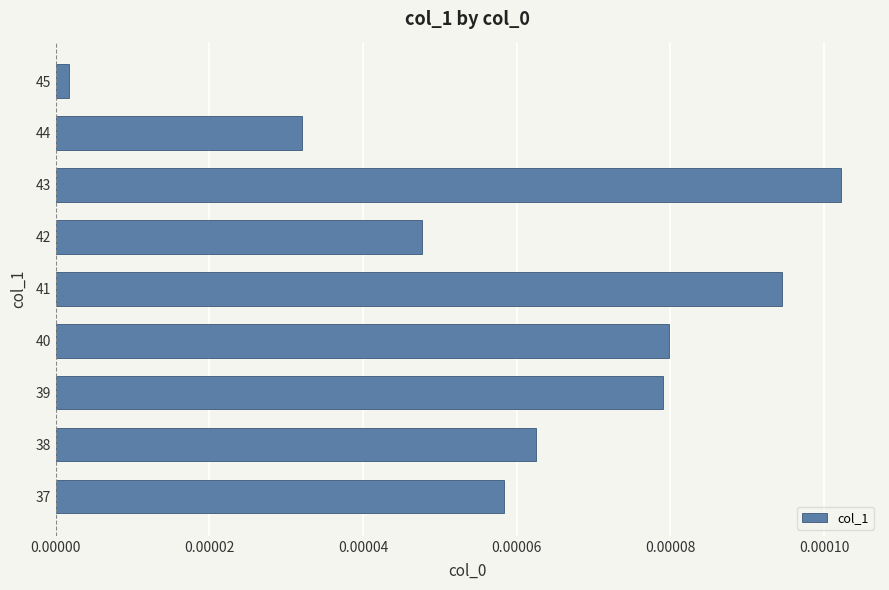

Between 41 and 42, which is larger?

41